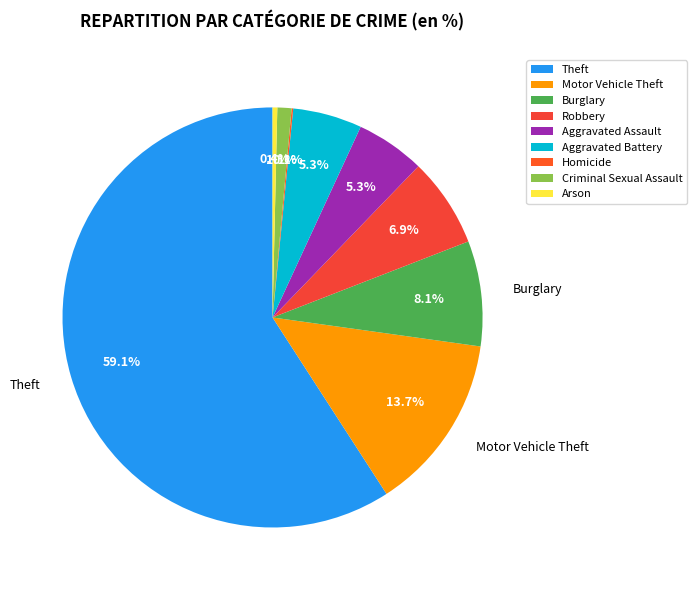

Which category has the biggest portion of the pie?

Theft